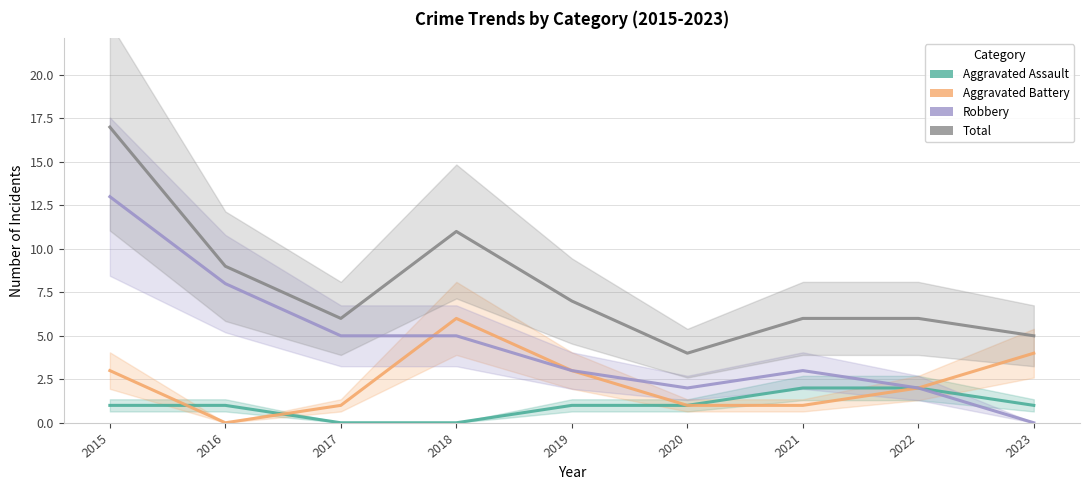

List the labels in order of Robbery value, smallest first.

2023, 2020, 2022, 2019, 2021, 2017, 2018, 2016, 2015